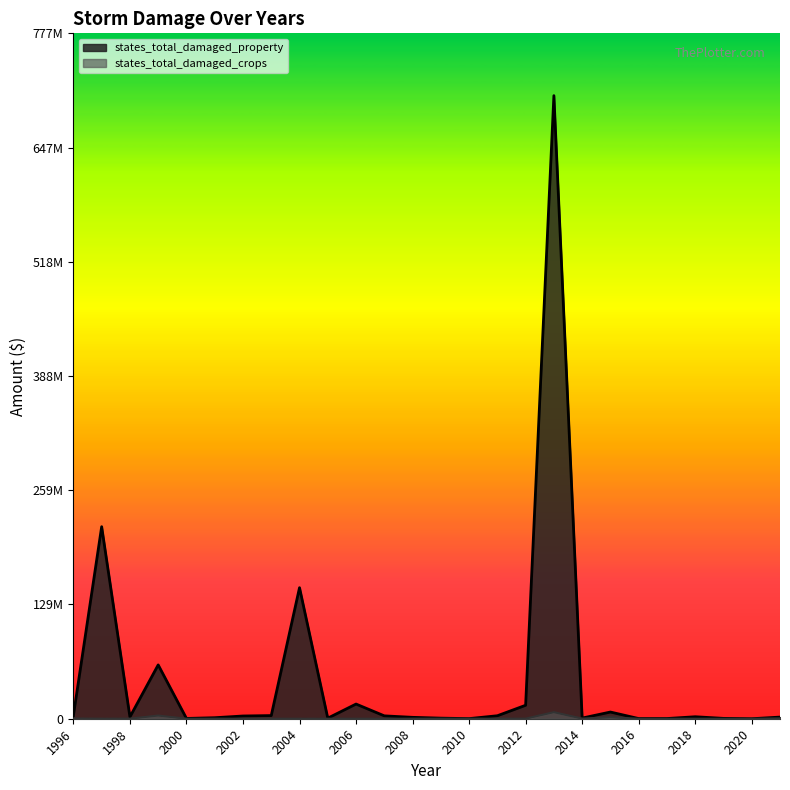

What is the difference between the highest and lowest values at 2008?

1511750